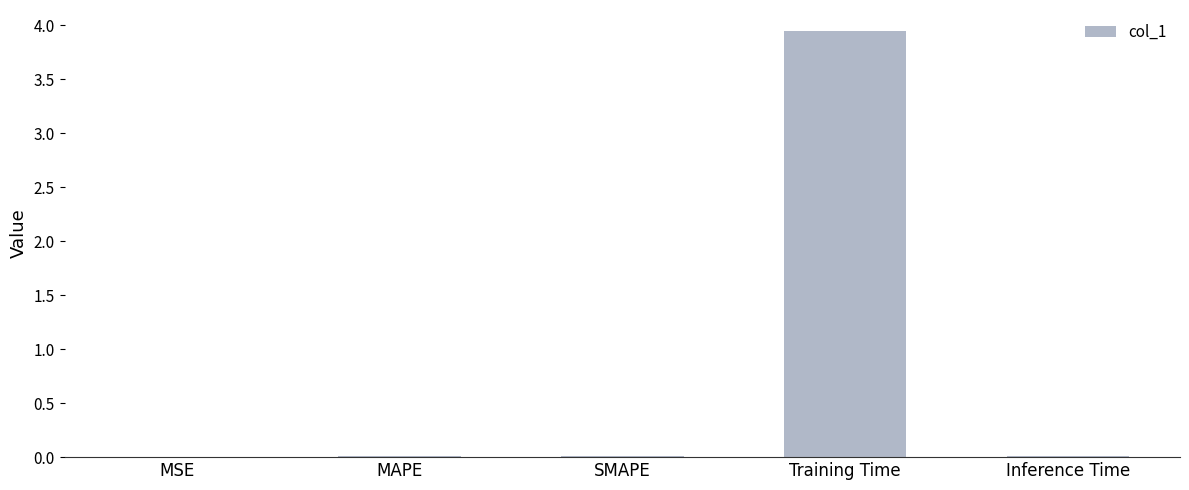

At which category does the chart reach its peak across all series?

Training Time